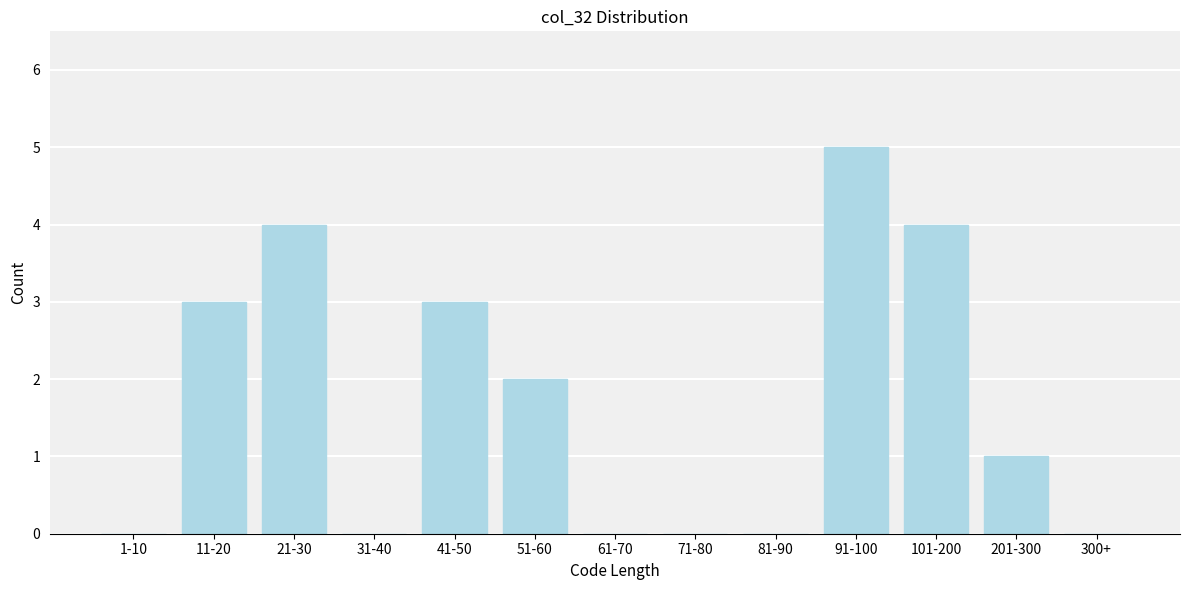

Reading right to left, extract all data points from this chart.

300+=0	201-300=1	101-200=4	91-100=5	81-90=0	71-80=0	61-70=0	51-60=2	41-50=3	31-40=0	21-30=4	11-20=3	1-10=0